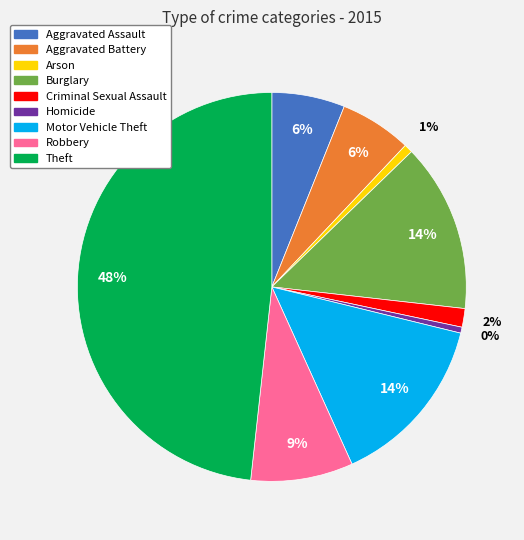

Which has a higher value, Motor Vehicle Theft or Homicide?

Motor Vehicle Theft